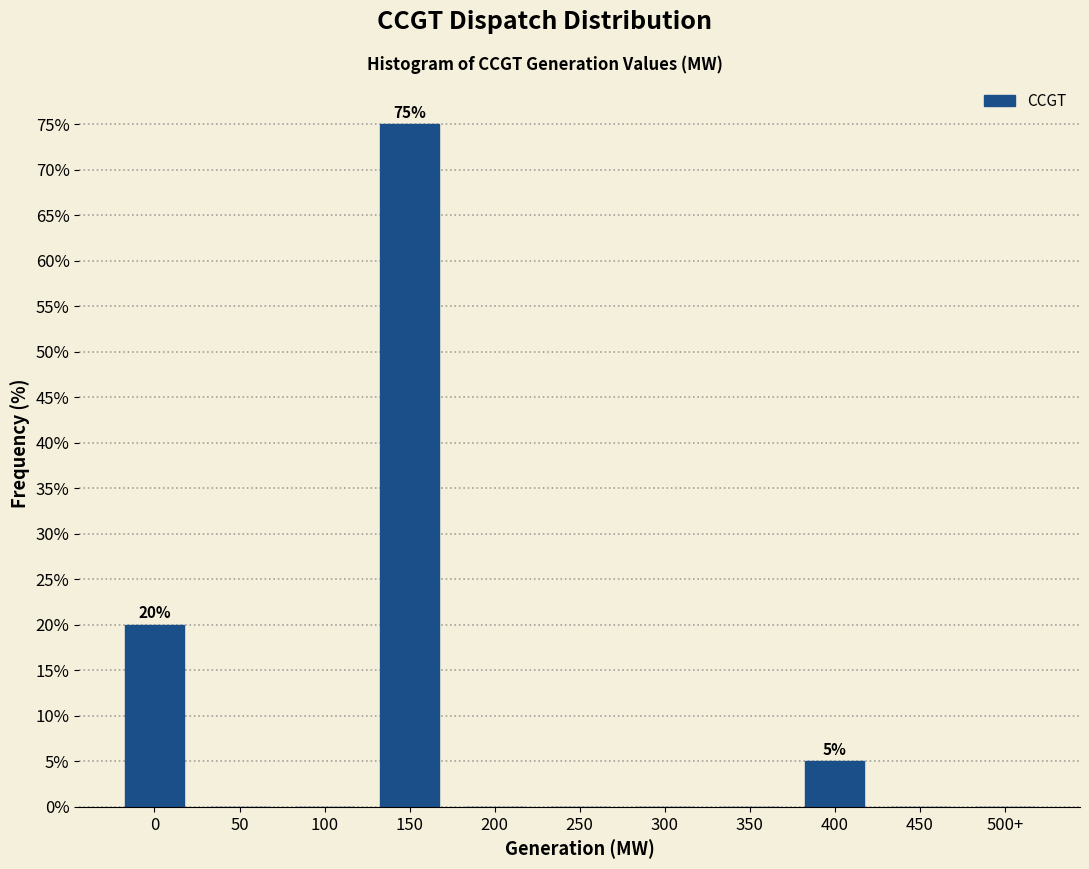

Reading right to left, transcribe all the data shown in this chart.

500+=0	450=0	400=5	350=0	300=0	250=0	200=0	150=75	100=0	50=0	0=20